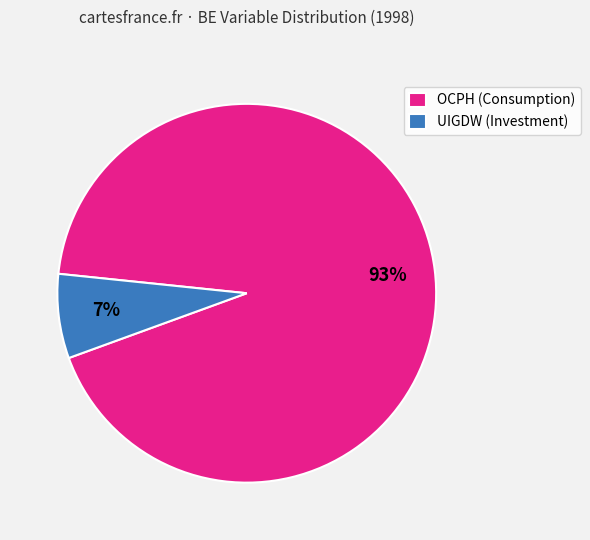

Rank the categories by value from lowest to highest.

UIGDW (Investment), OCPH (Consumption)